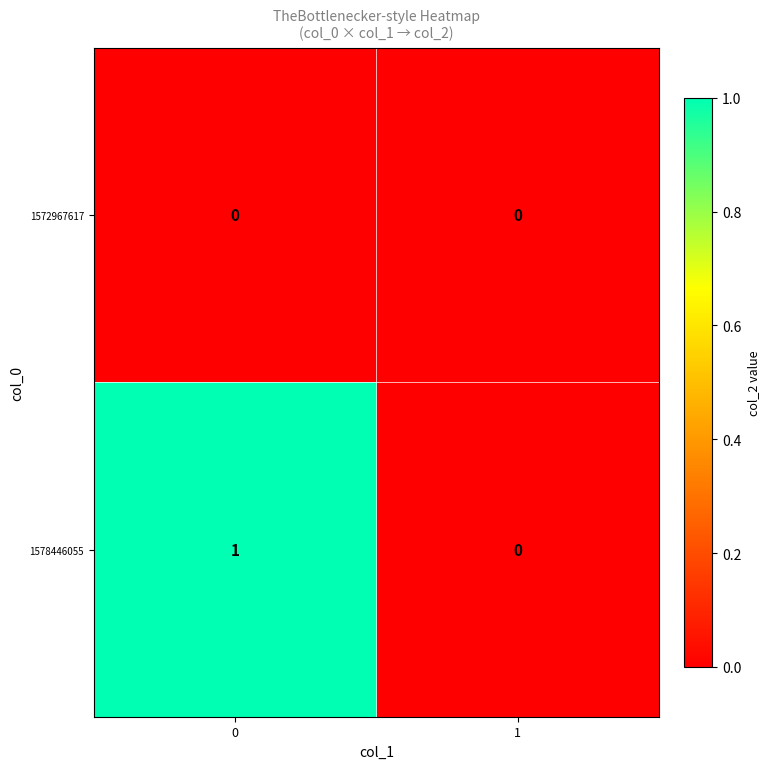

The 1572967617 series shows 0 at 0. True or false?

True